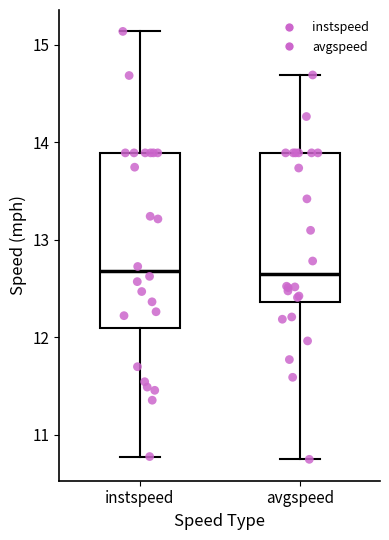

Comparing the boxes themselves (not the whiskers), which one is the tallest?

instspeed